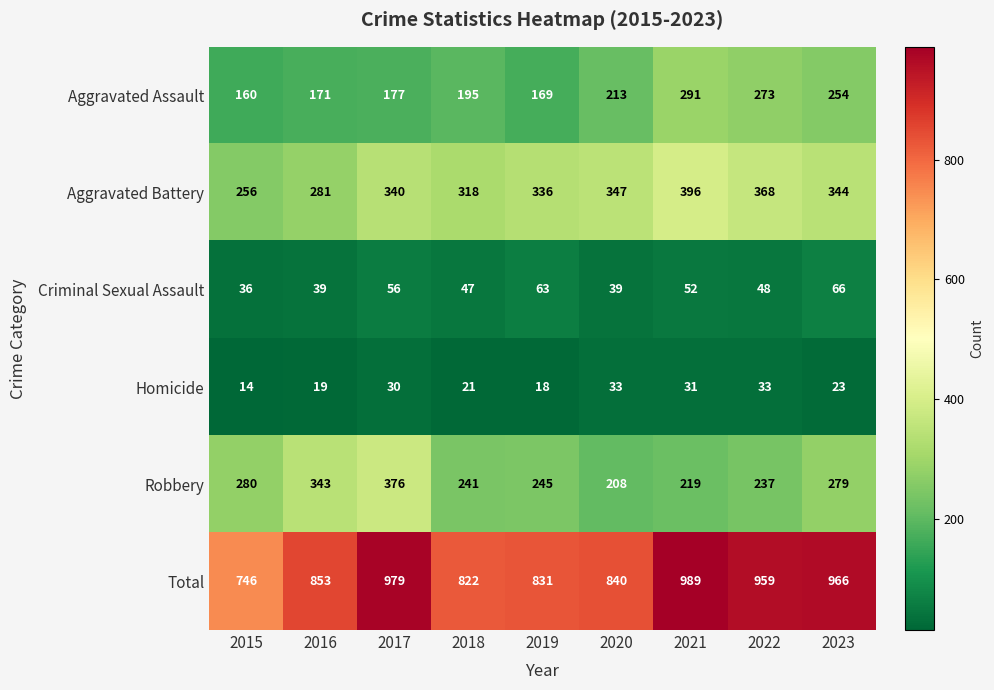

Where is Homicide nearest to the value 23?

2023